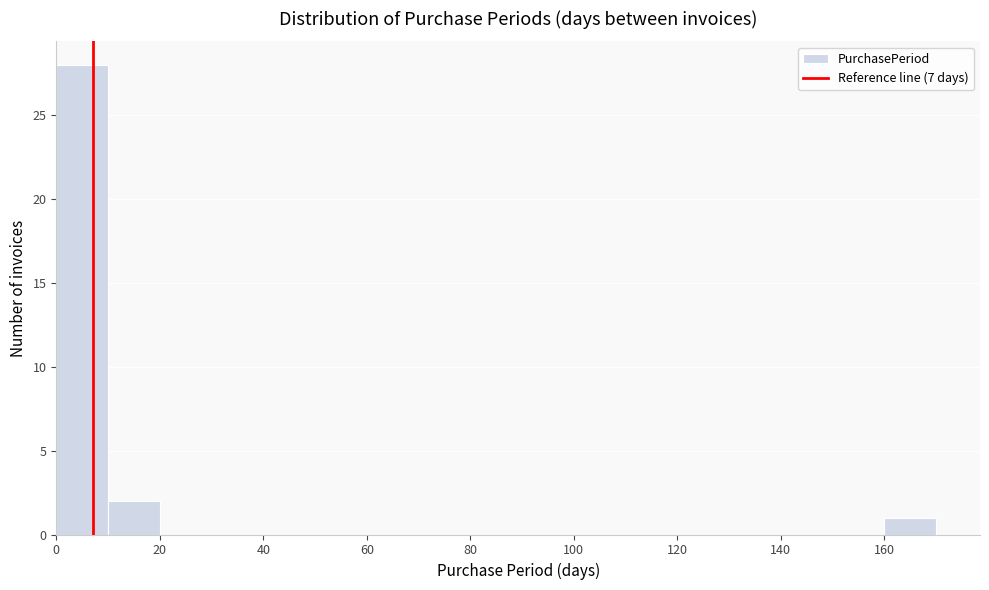

Reading left to right, transcribe this chart: for each bar, give the range it covers on the x-axis and its height. The values are not printed on the chart, so give them approximately, as read against the axis.

0 to 10: 28
10 to 20: 2
20 to 30: 0
30 to 40: 0
40 to 50: 0
50 to 60: 0
60 to 70: 0
70 to 80: 0
80 to 90: 0
90 to 100: 0
100 to 110: 0
110 to 120: 0
120 to 130: 0
130 to 140: 0
140 to 150: 0
150 to 160: 0
160 to 170: 1